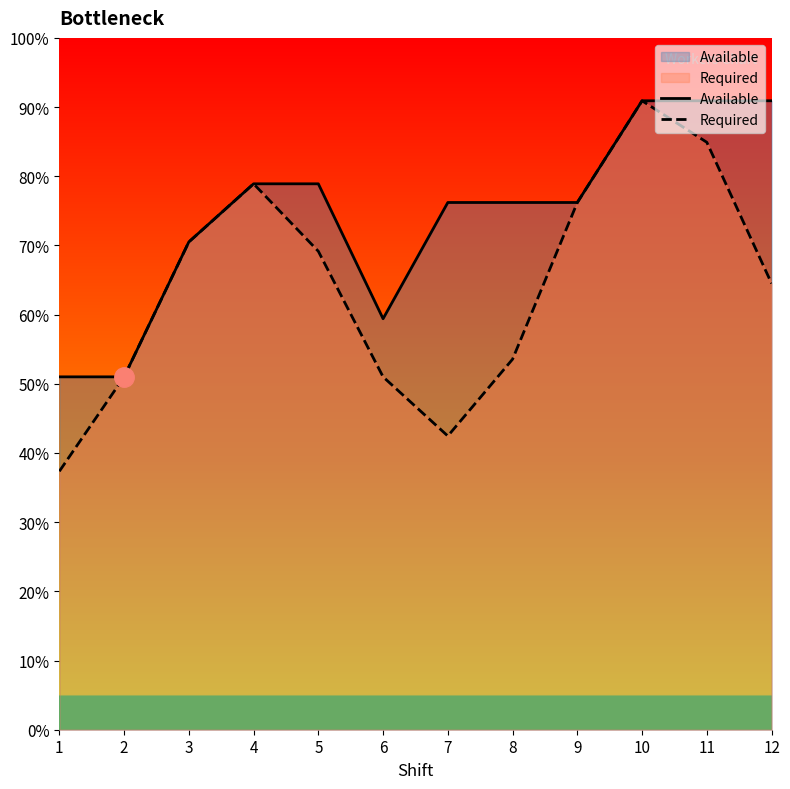

At which label does Available reach its peak?

10